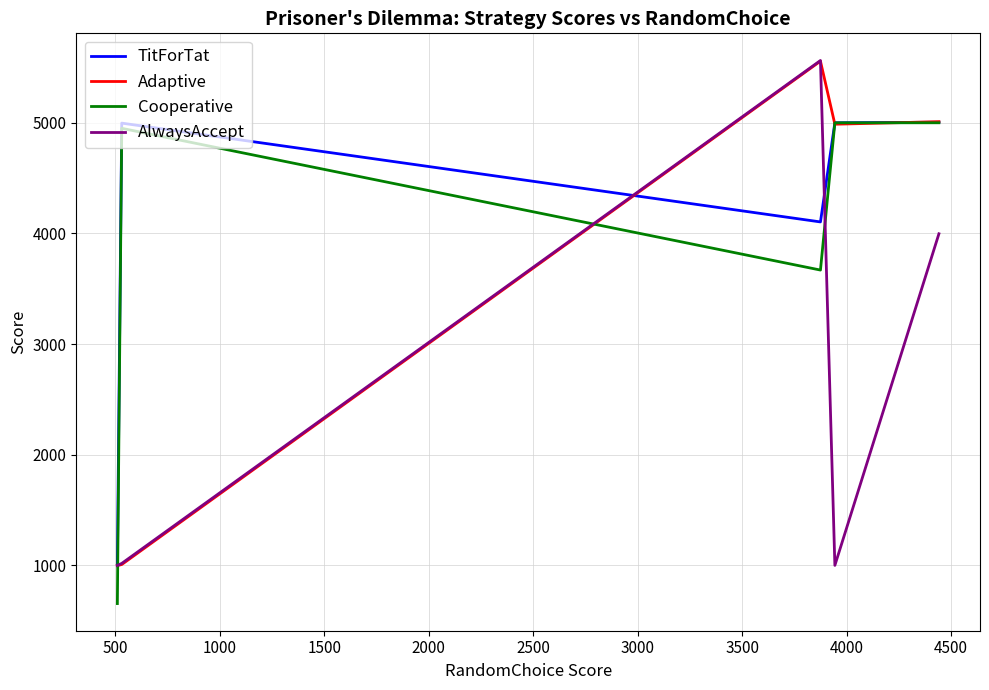

What is the maximum value shown in the chart?

5563